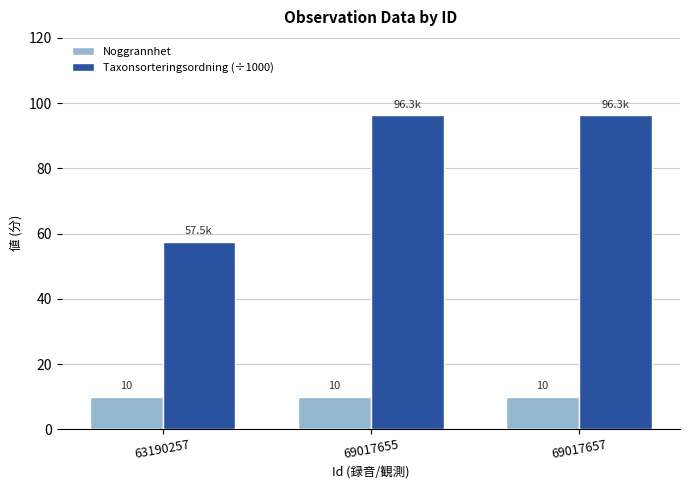

Which series has the largest range (max minus min)?

Taxonsorteringsordning (÷1000)